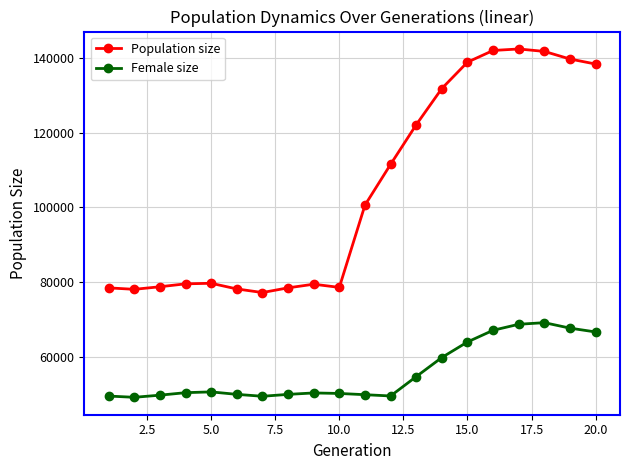

True or false: Population size and Female size cross at least once.

False